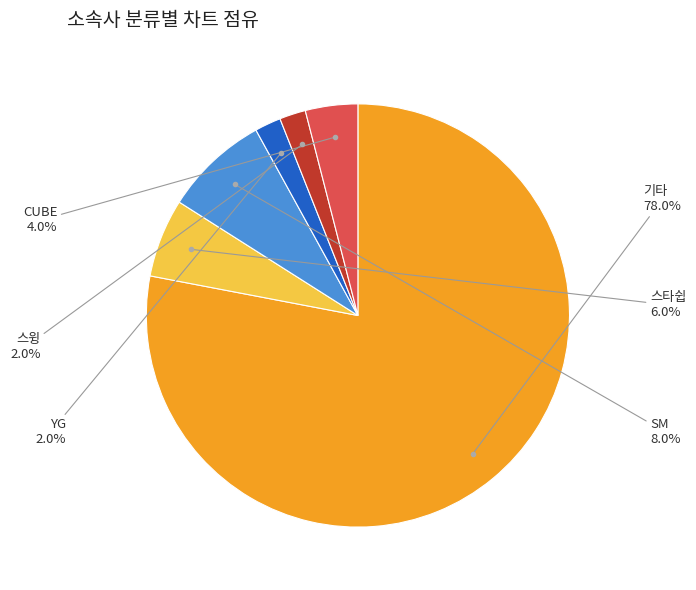

Is there a majority slice in this chart?

Yes